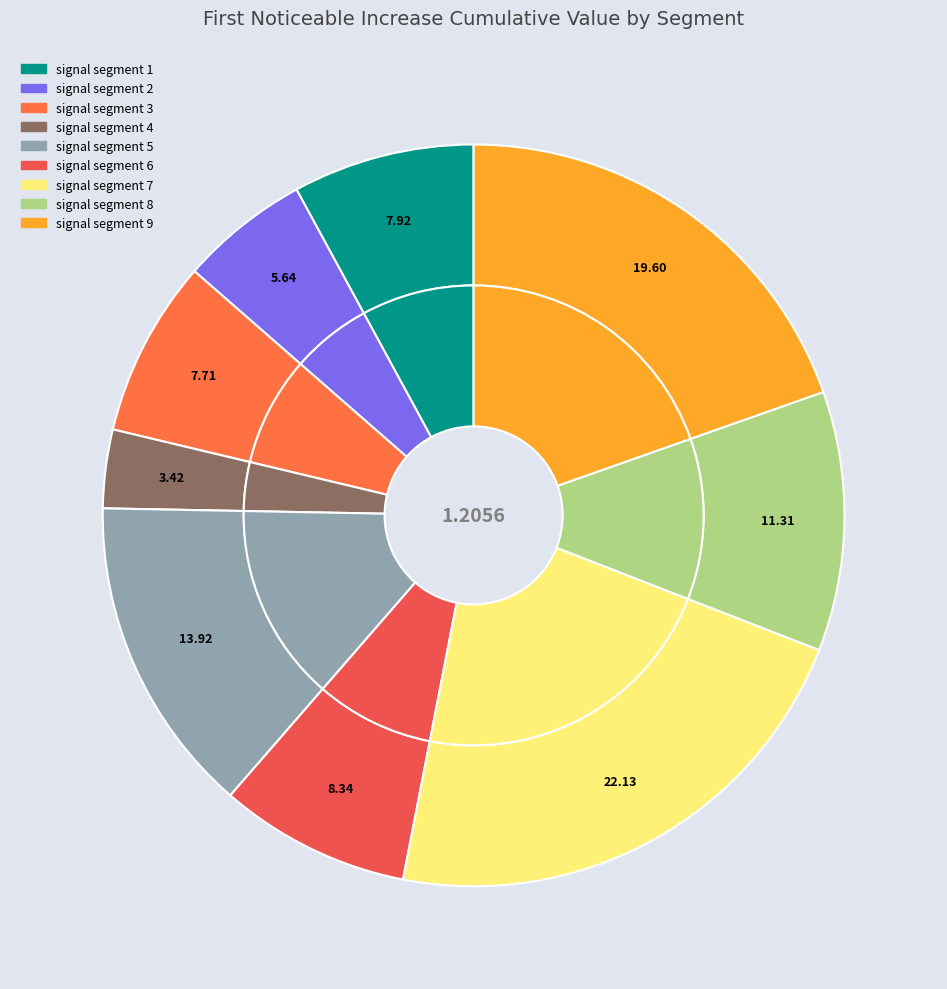

To the nearest percent, what percentage of the pie is signal segment 7?

22%